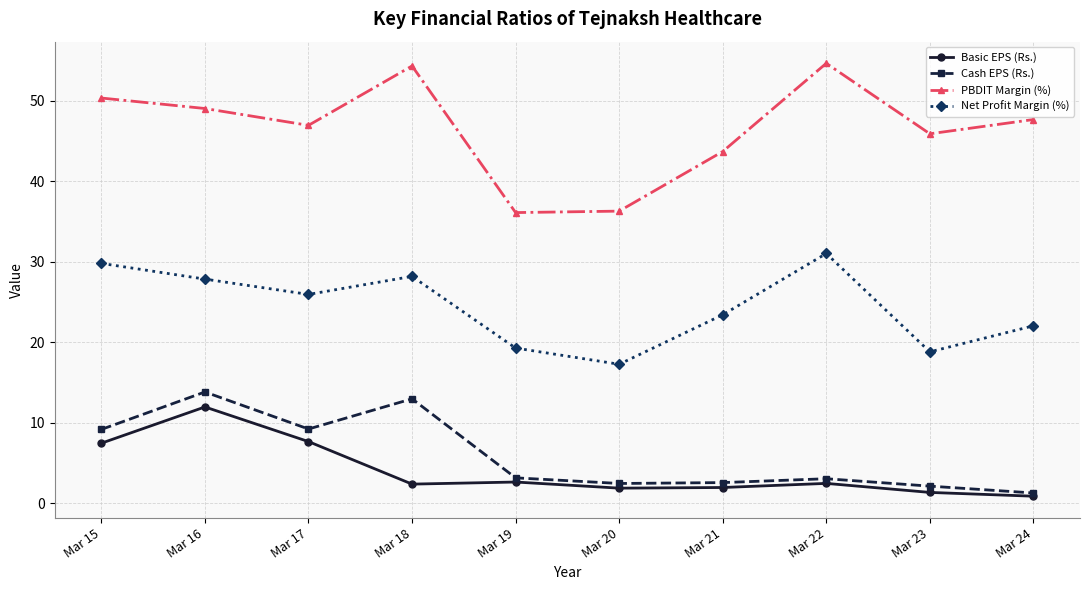

True or false: Net Profit Margin (%) and Basic EPS (Rs.) intersect in this chart.

False